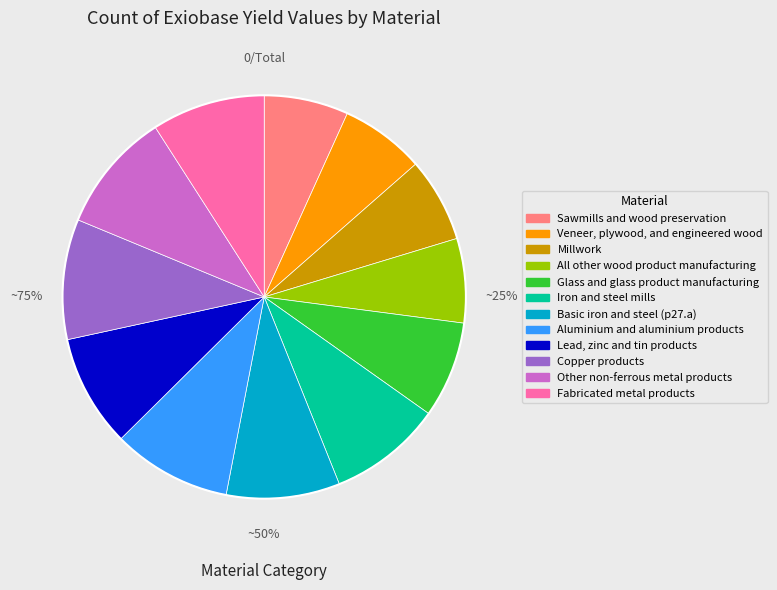

To the nearest percent, what portion does Millwork represent?

7%